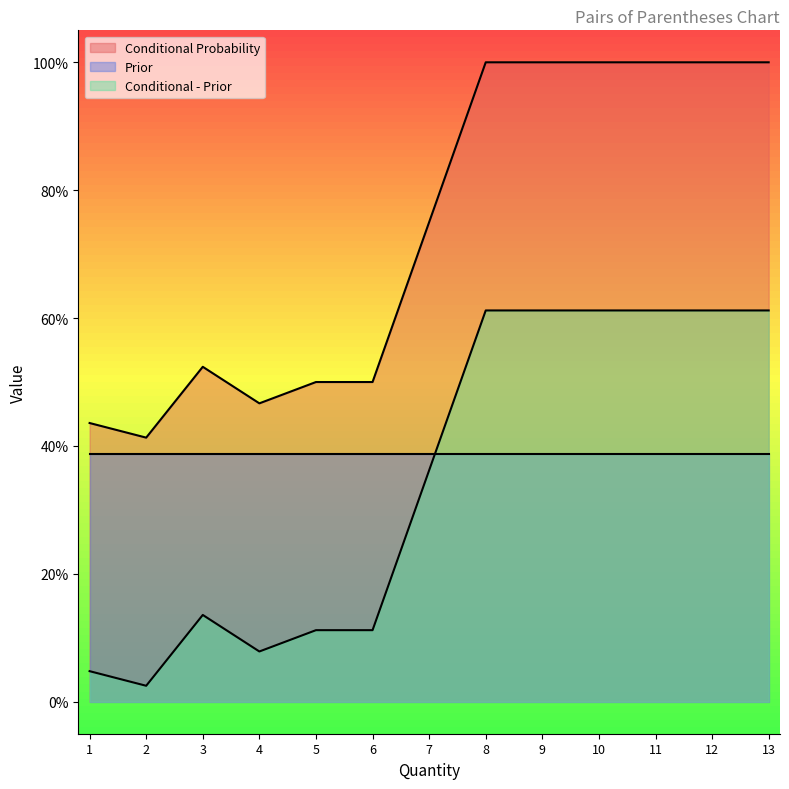

What is the approximate value of Conditional Probability at 13?

1.0